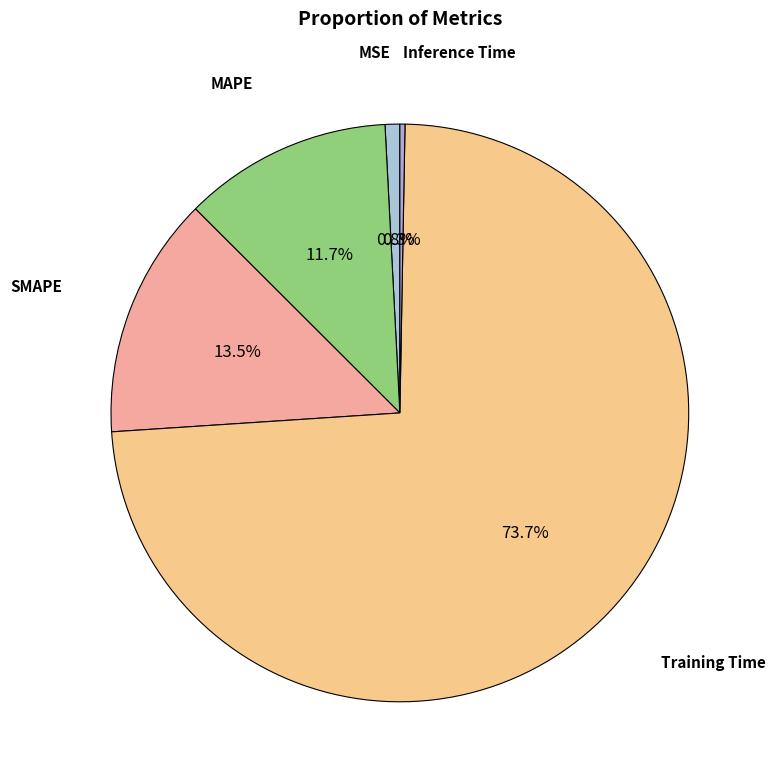

How many segments does this pie chart have?

5